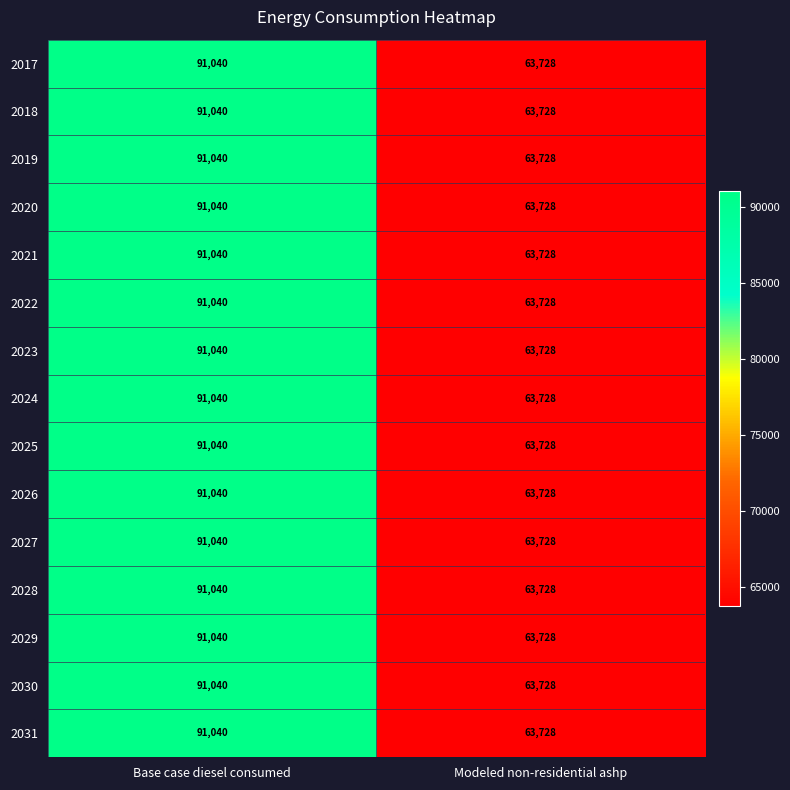

The 2020 series shows 18508 at Modeled non-residential ashp. True or false?

False